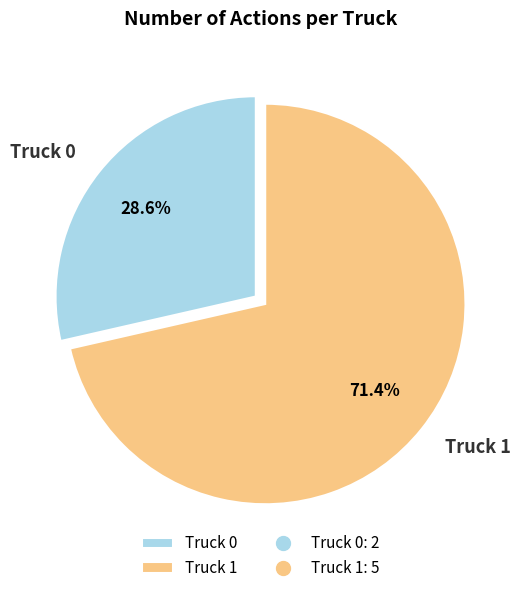

Which category has the smallest portion of the pie?

Truck 0